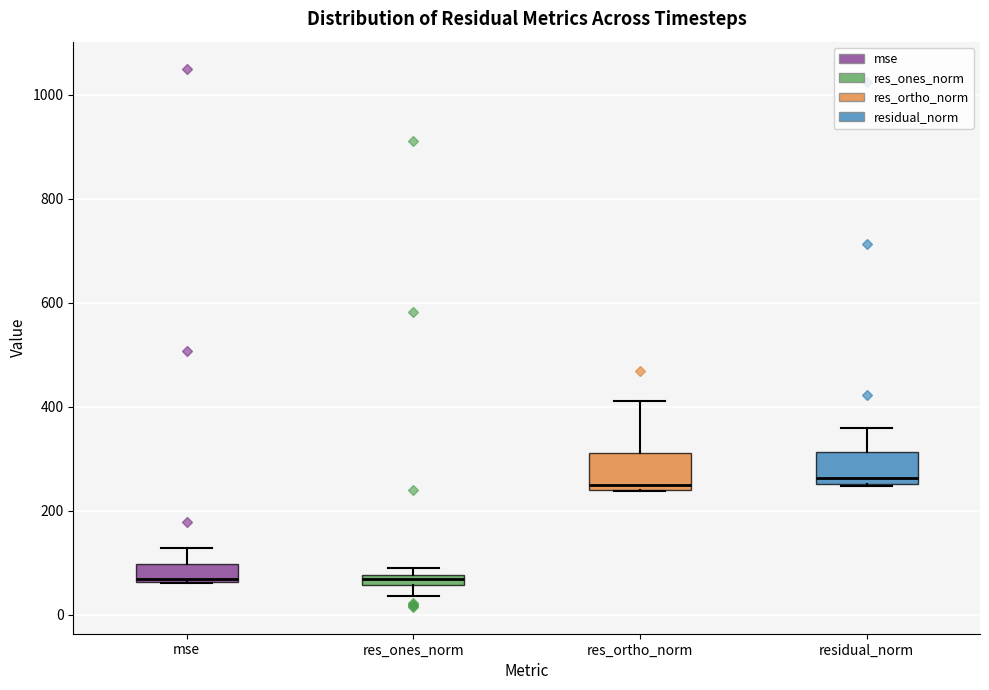

Where does the upper whisker of the box for residual_norm end on the y-axis? The values are not printed on the chart, so give them approximately, as read against the axis.

360